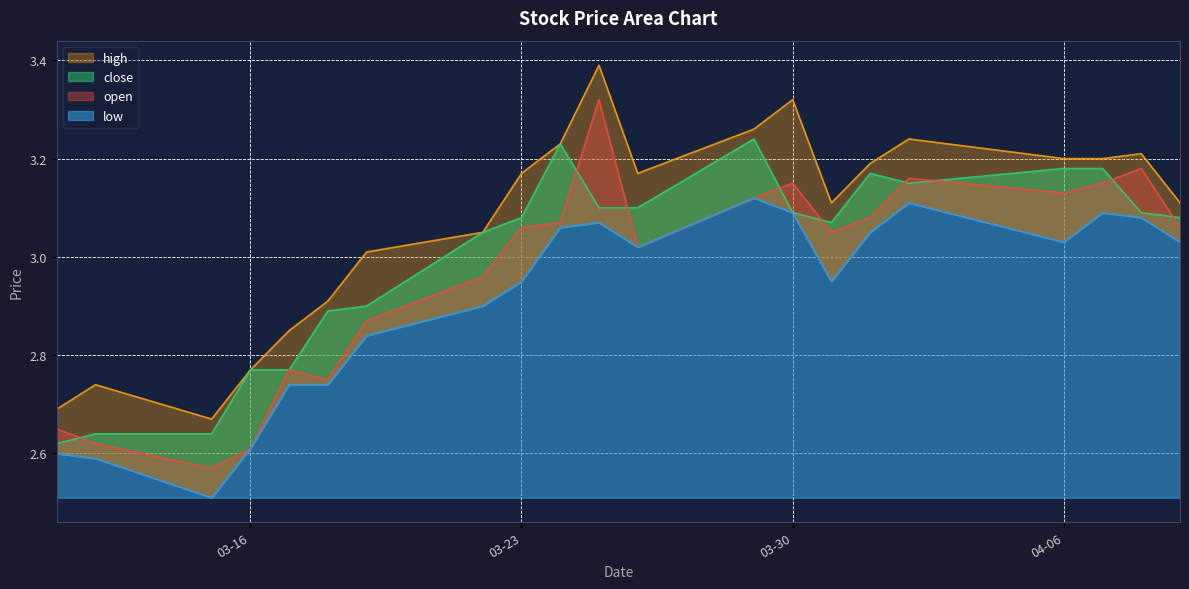

Which series has the largest total across all categories?

high